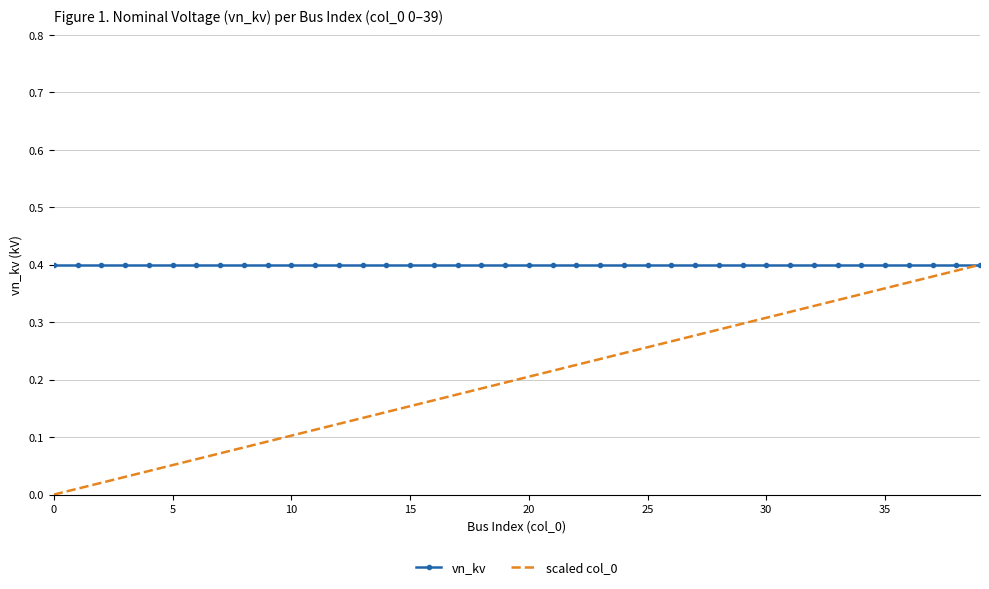

How many series are shown in this chart?

2